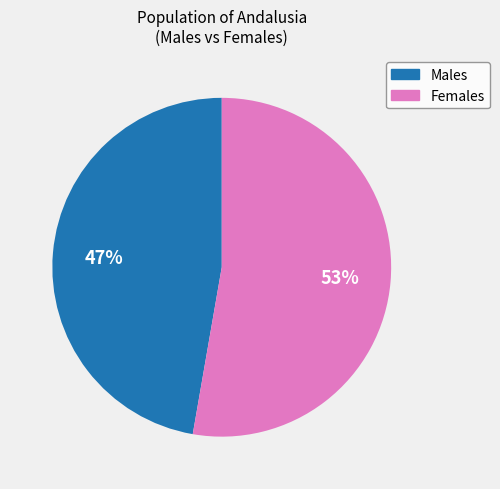

Is there a majority slice in this chart?

Yes